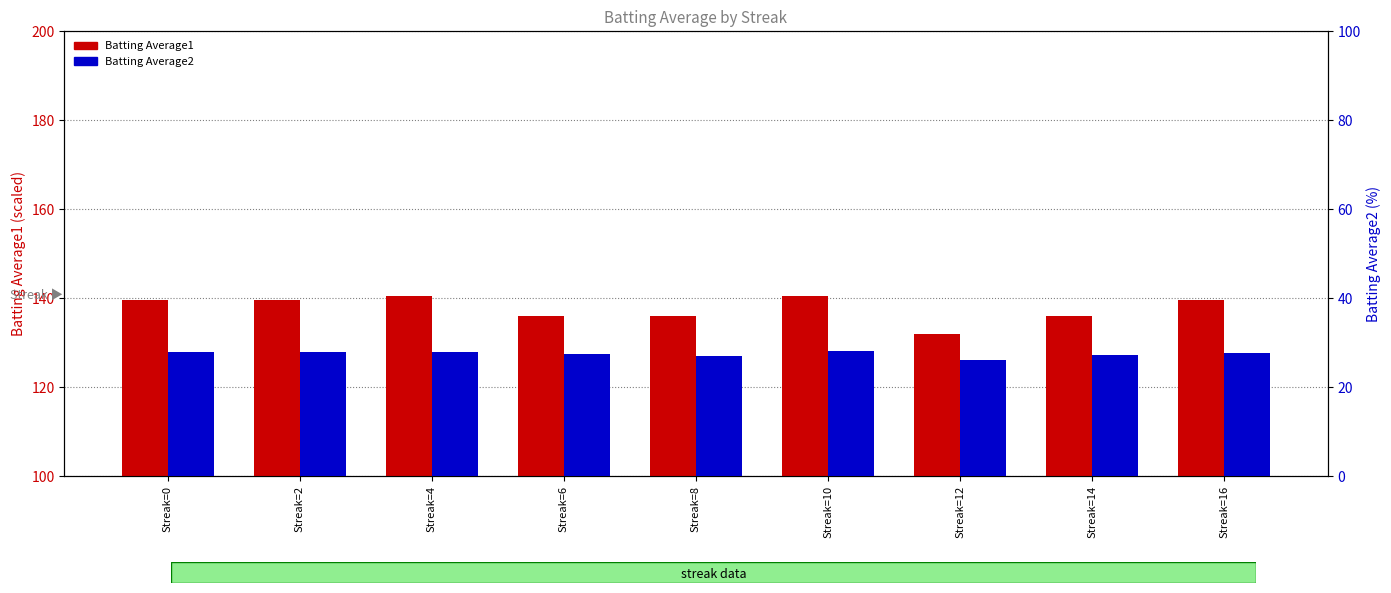

How many data points in Batting Average2 are above 27?

7